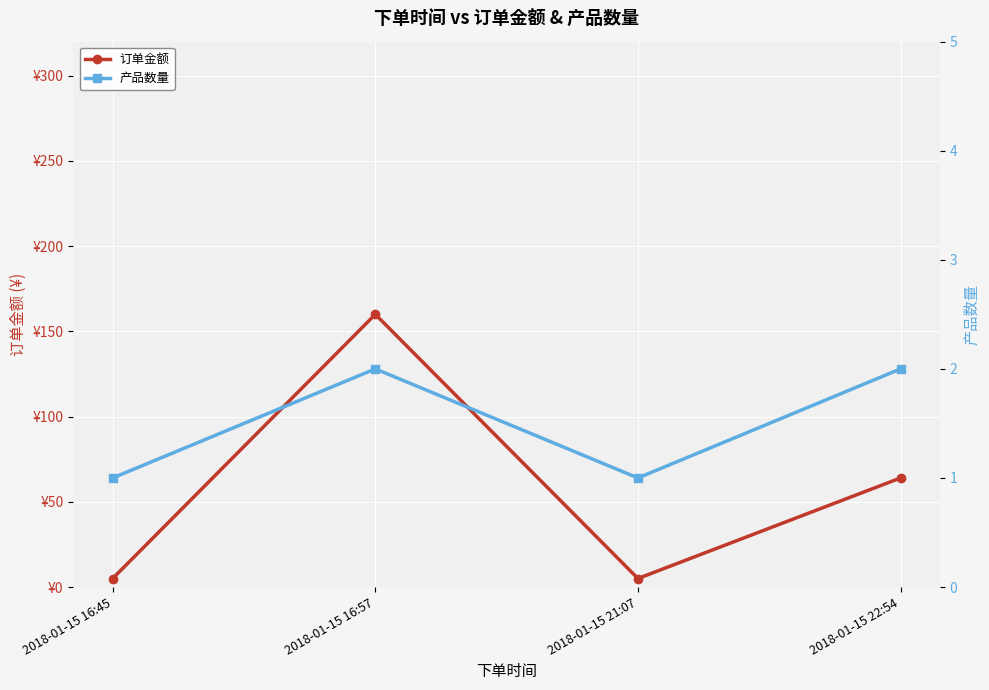

Which series changed the most between 2018-01-15 16:57 and 2018-01-15 22:54?

订单金额